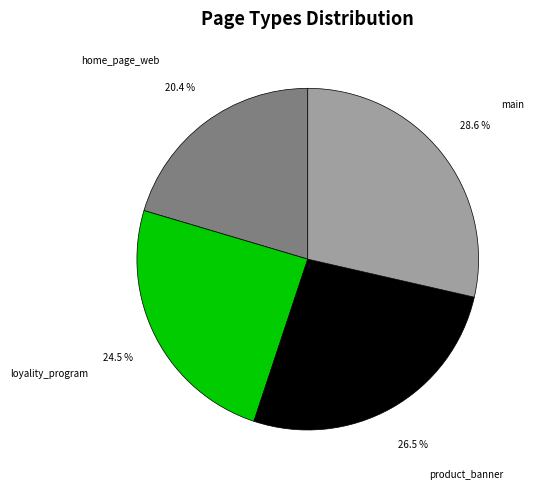

The main slice represents 29% of the pie. True or false?

True